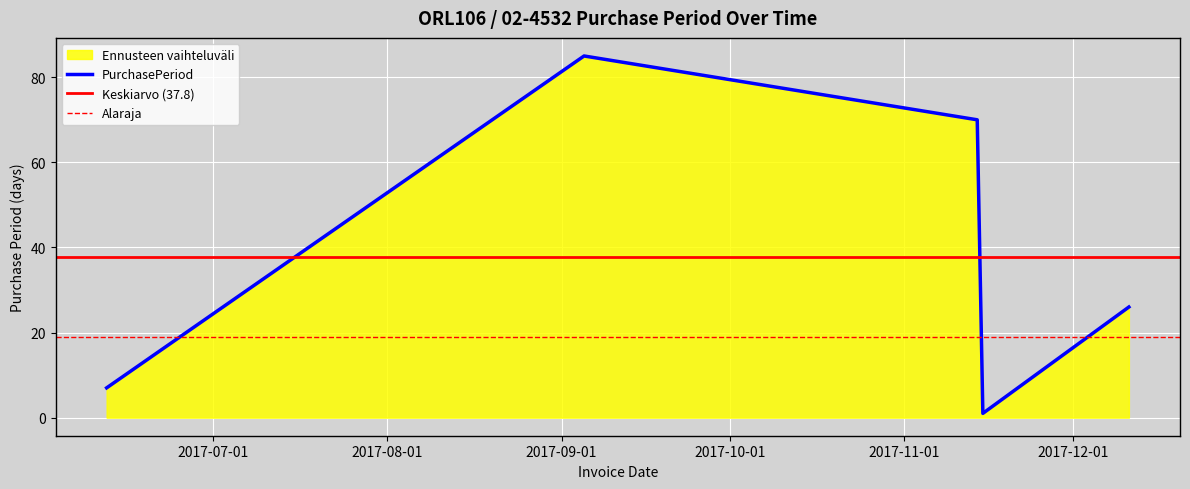

The chart shows a value of 85 at 2017-09-05. True or false?

True